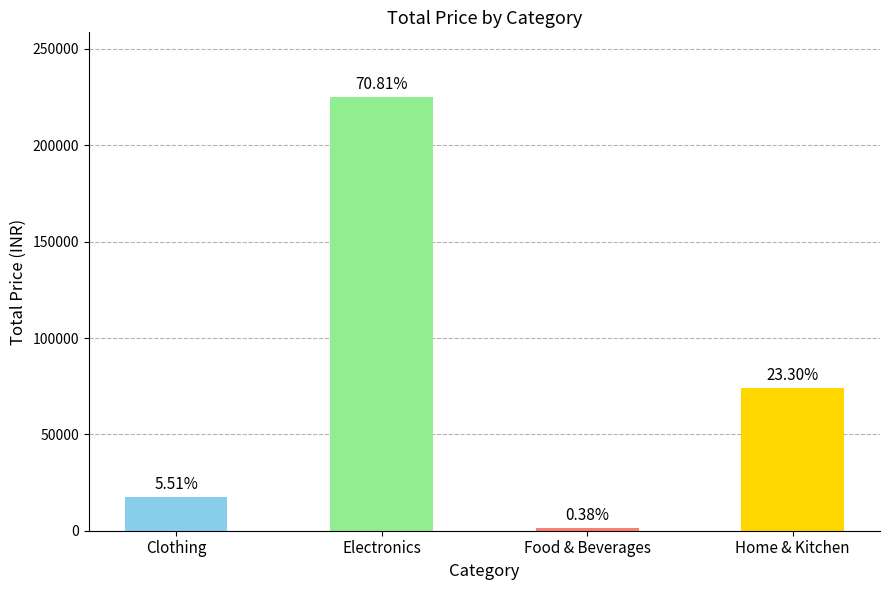

How many bars are there in total?

4